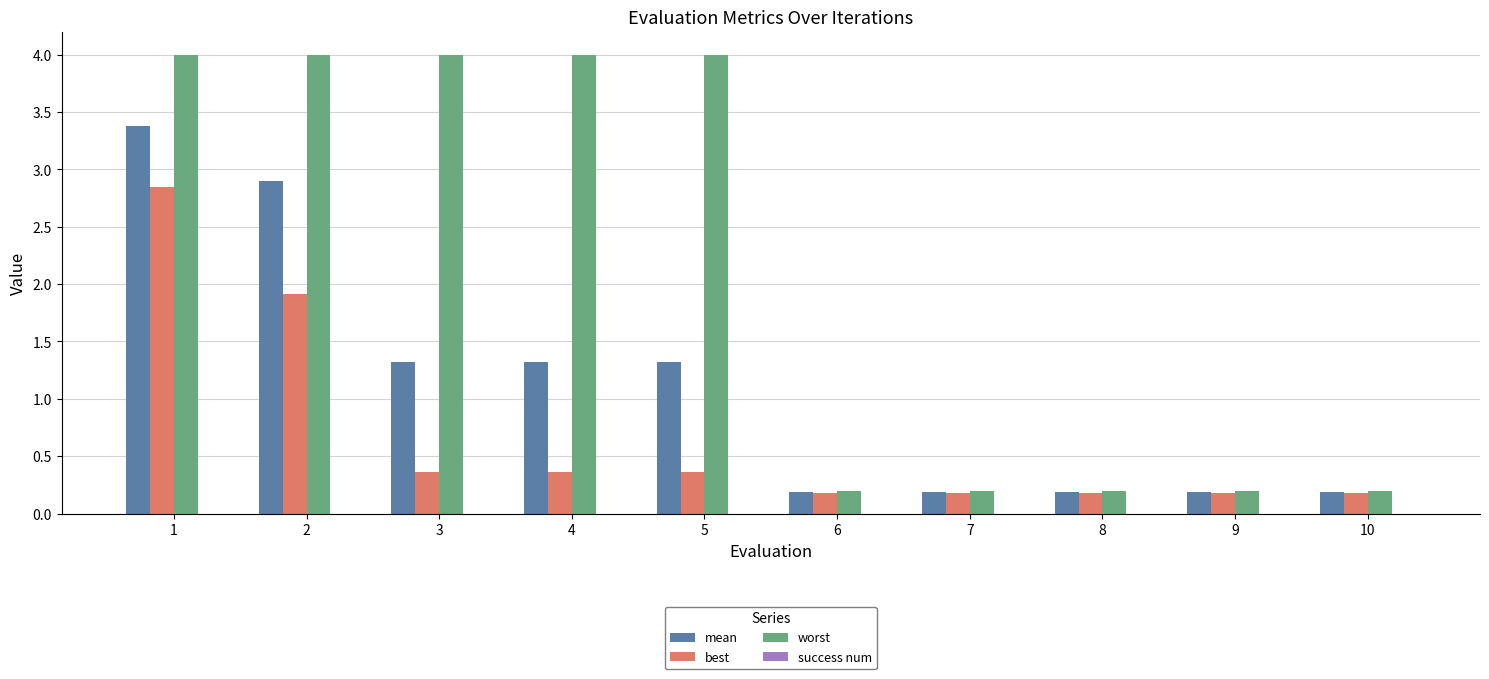

How many bars are there in each group?

3